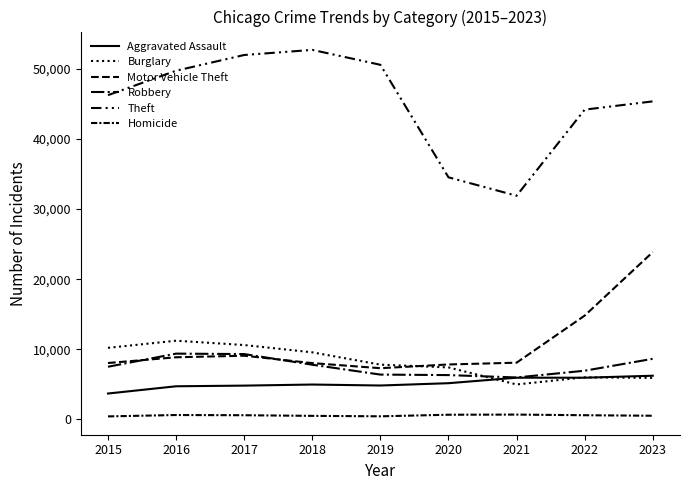

How many lines are shown in the chart?

6